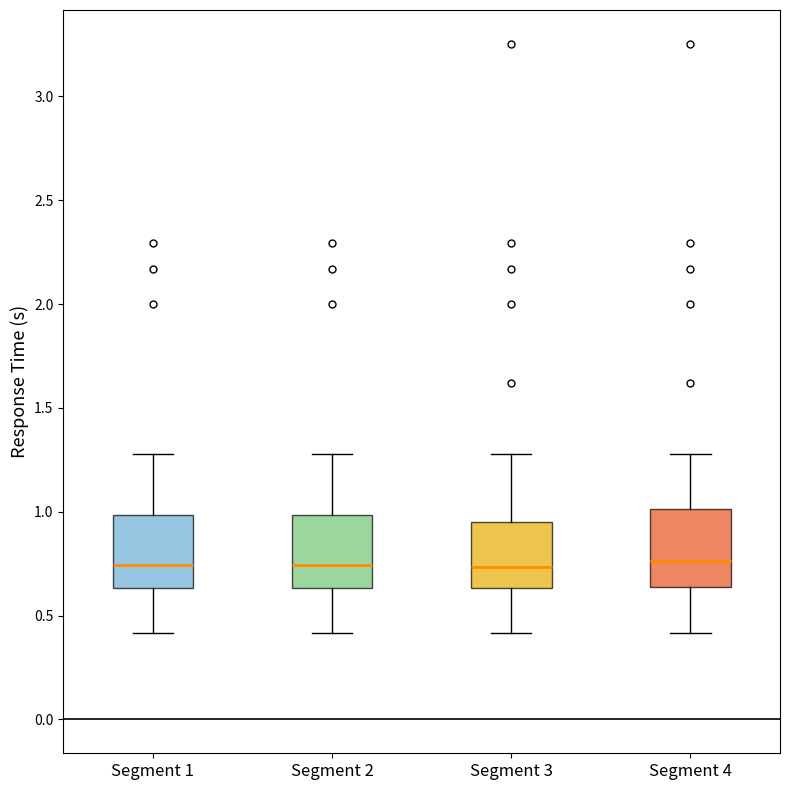

Reading left to right, read every box against the y-axis: the position of its median line, the range the box covers, and the ends of its whiskers. The values are not printed on the chart, so give them approximately, as read against the axis.

Segment 1: median 0.75, box 0.65 to 1.00, whiskers 0.40 to 1.30
Segment 2: median 0.75, box 0.65 to 1.00, whiskers 0.40 to 1.30
Segment 3: median 0.75, box 0.65 to 0.95, whiskers 0.40 to 1.30
Segment 4: median 0.75, box 0.65 to 1.00, whiskers 0.40 to 1.30